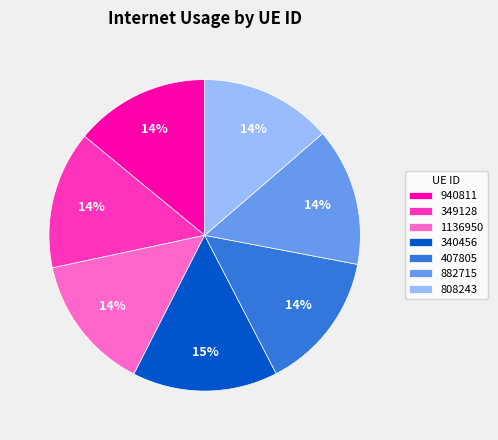

Is there a majority slice in this chart?

No